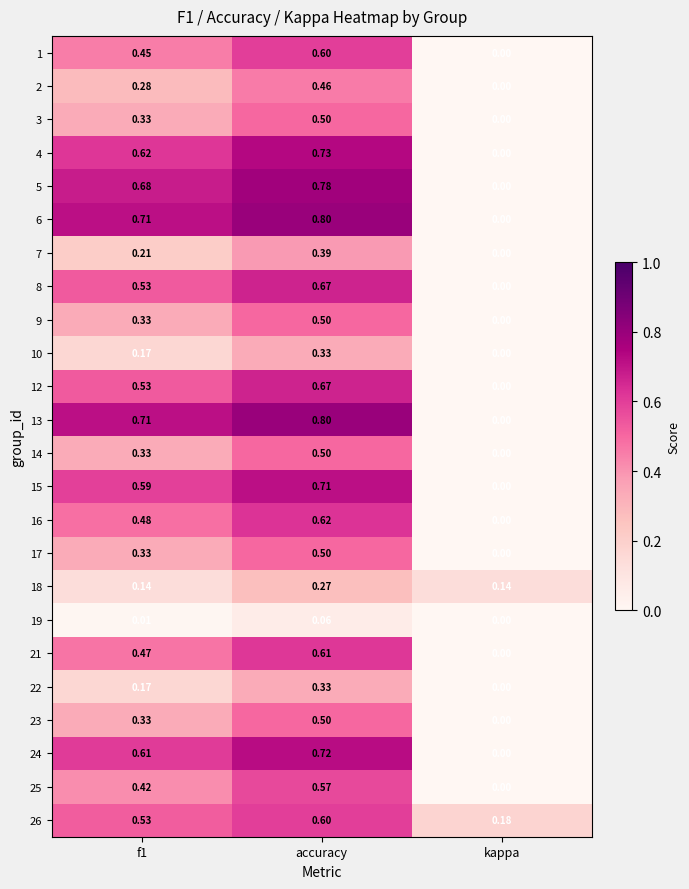

Which category has the lowest value in the 10 series?

kappa